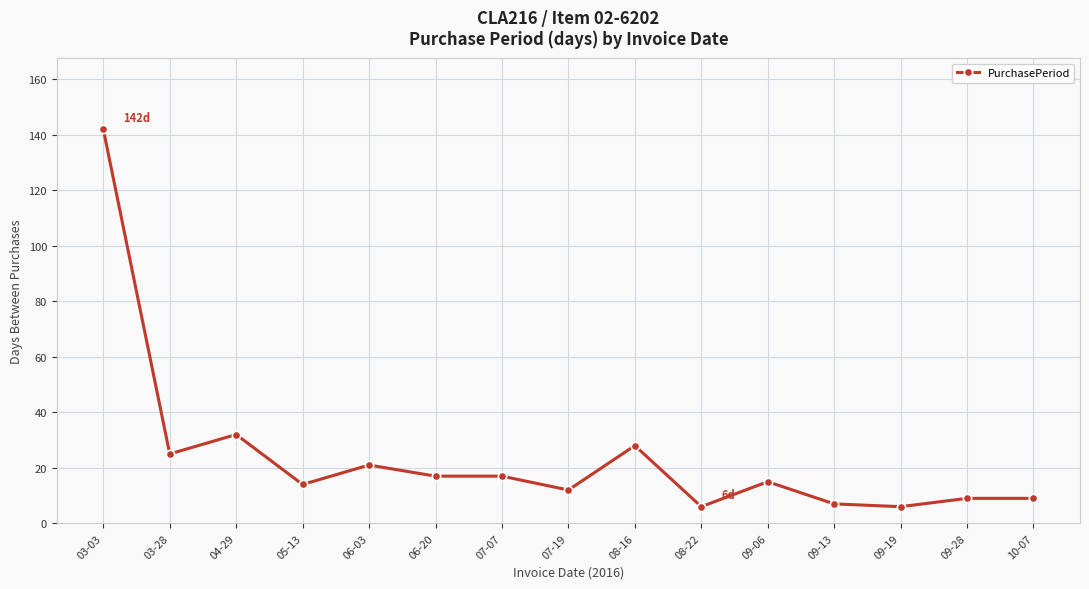

What is the greatest value displayed?

142